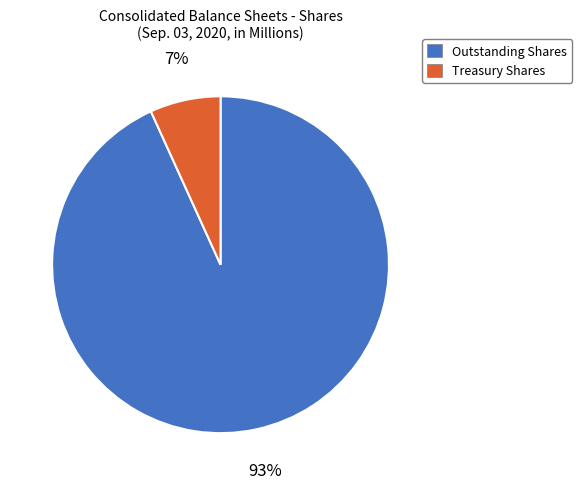

Is it true that Outstanding Shares is 93% of the pie?

True